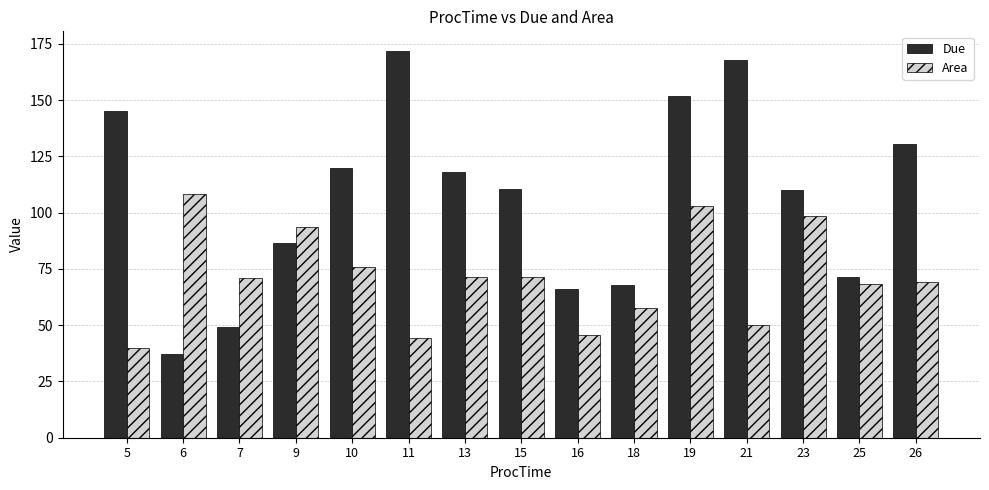

List the series in order of their overall mean, lowest first.

Area, Due